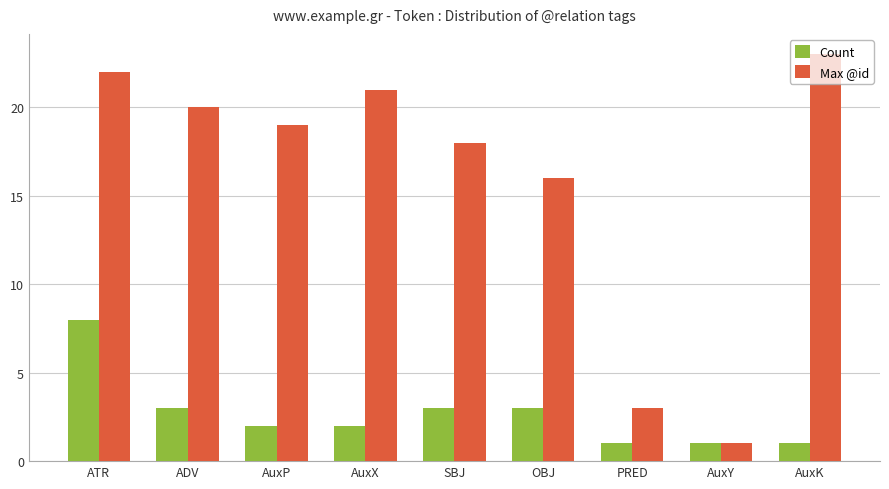

What is the difference between the highest and lowest values at AuxX?

19